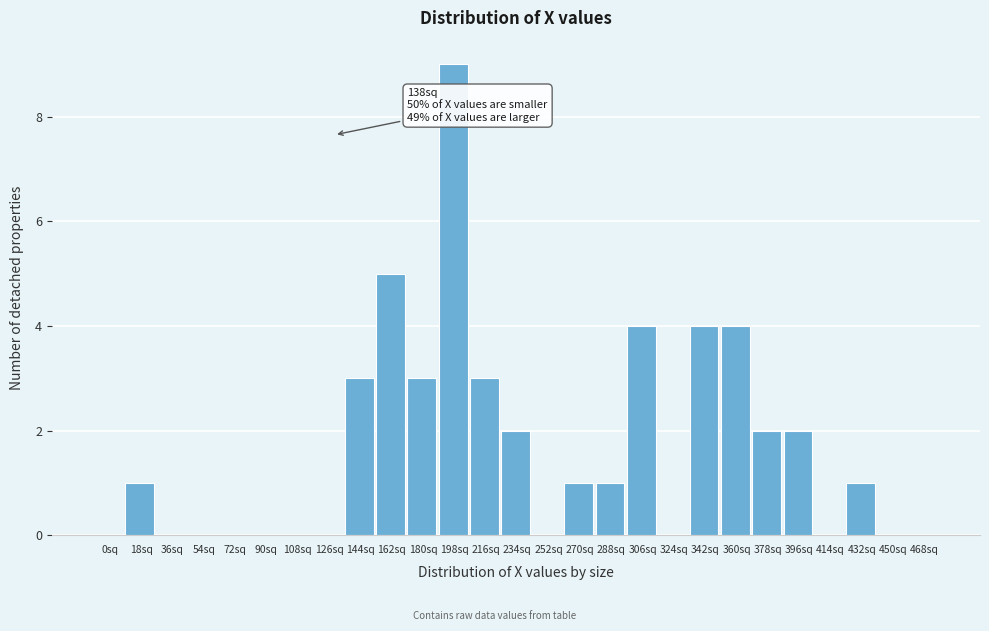

Reading left to right, extract all data points from this chart.

0sq=0	18sq=1	36sq=0	54sq=0	72sq=0	90sq=0	108sq=0	126sq=0	144sq=3	162sq=5	180sq=3	198sq=9	216sq=3	234sq=2	252sq=0	270sq=1	288sq=1	306sq=4	324sq=0	342sq=4	360sq=4	378sq=2	396sq=2	414sq=0	432sq=1	450sq=0	468sq=0